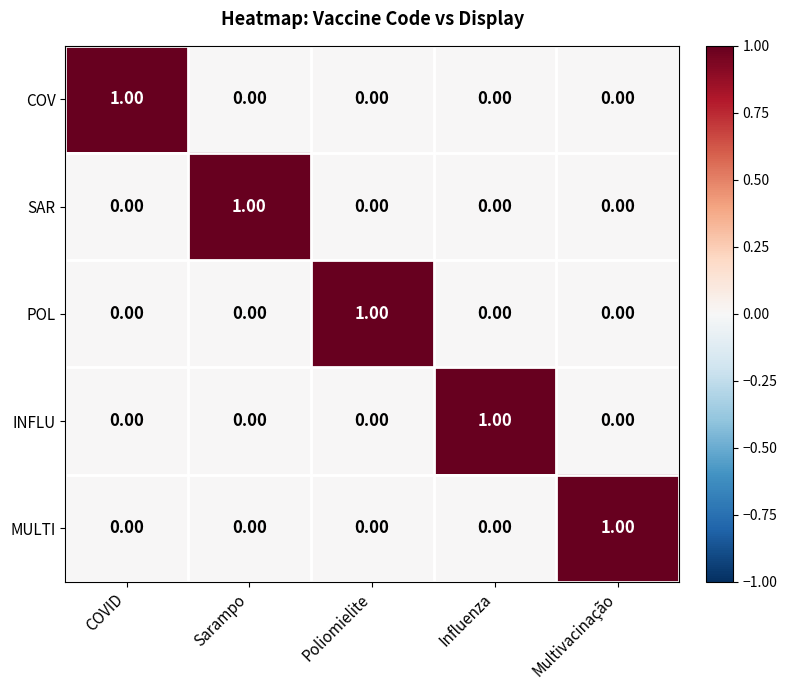

Is the value of INFLU at COVID greater than the value of MULTI at Multivacinação?

No